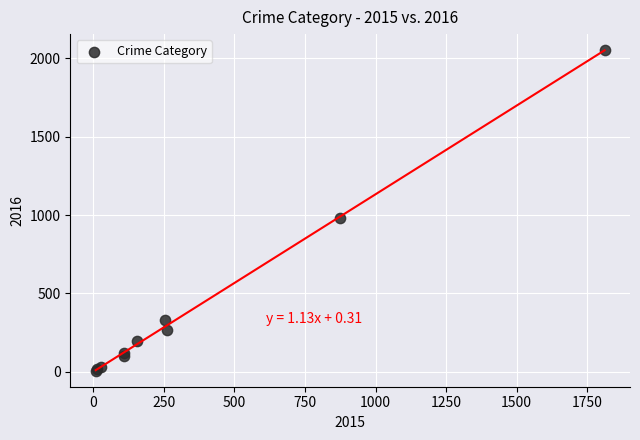

What Y value in the scatter plot is closest to 1030?

984